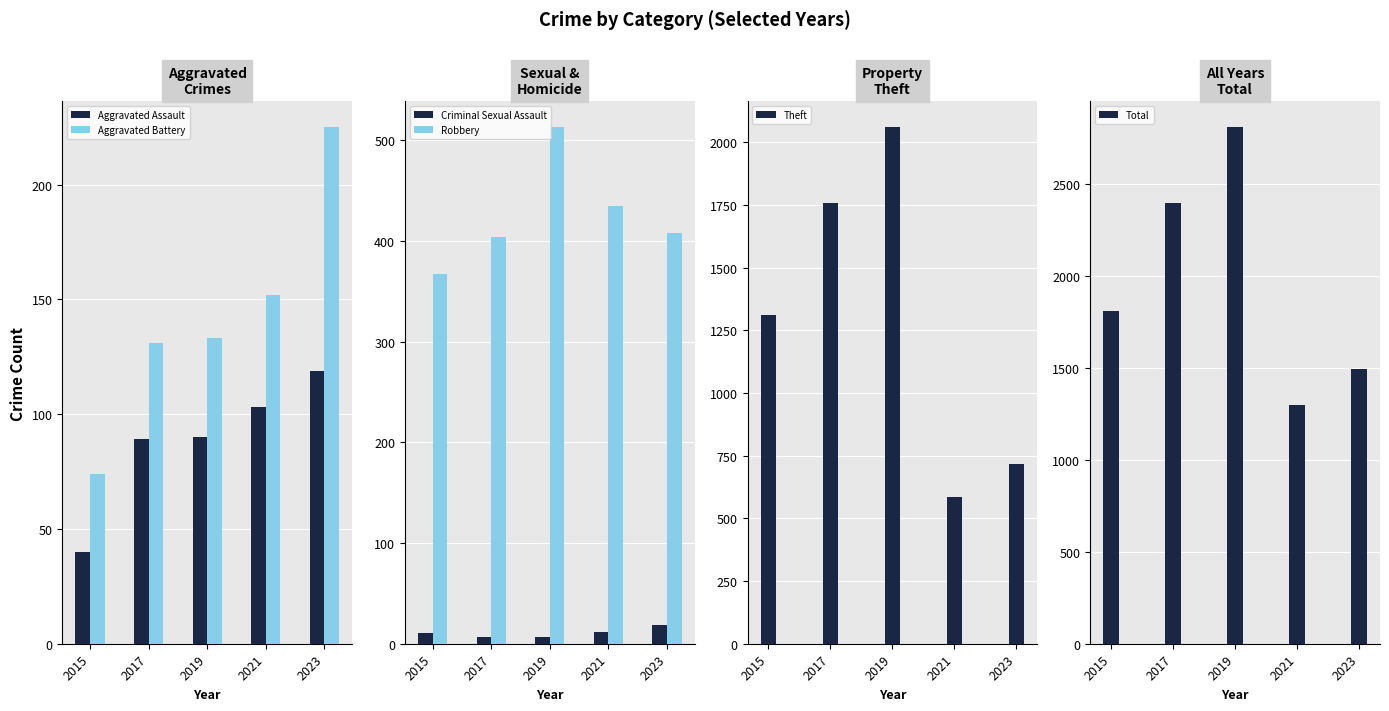

How many data points does each series have?

5